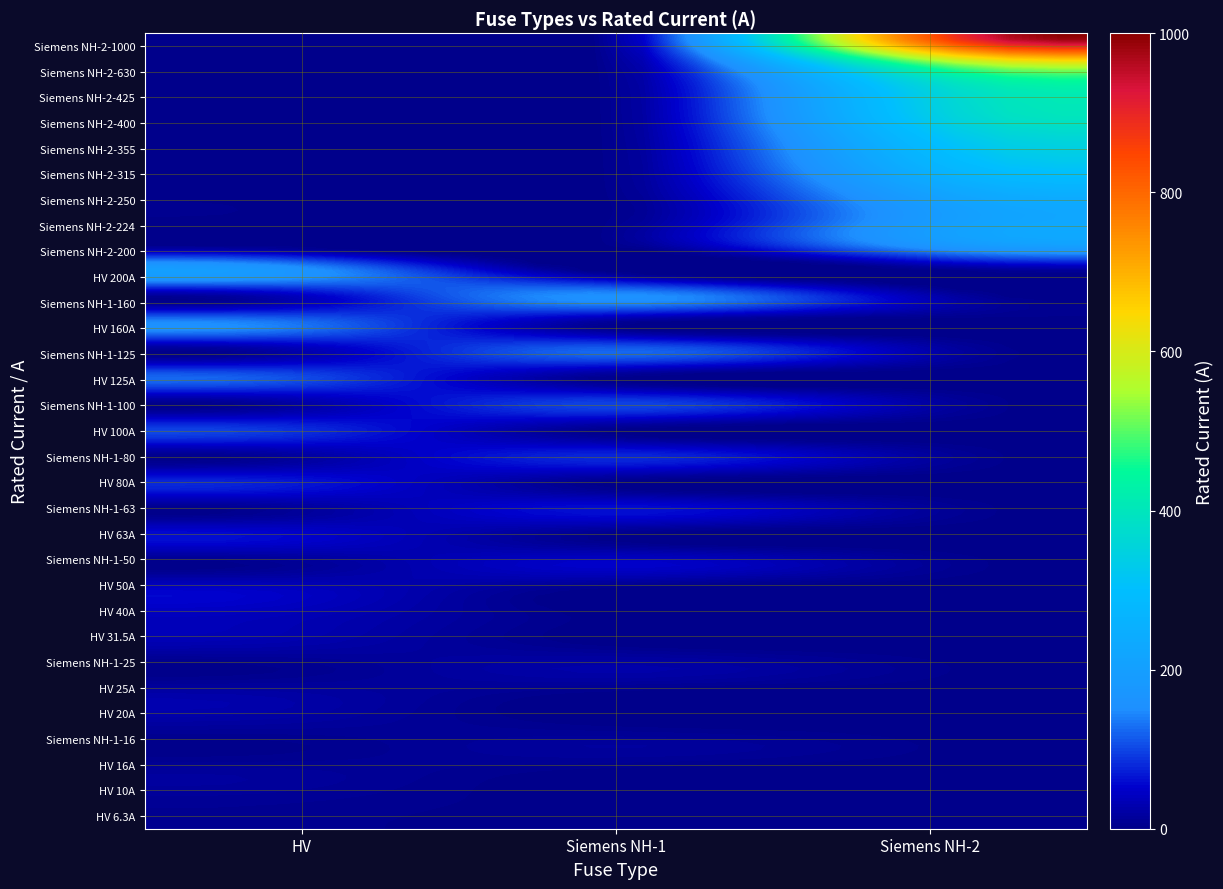

Reading left to right, list all the values displayed in this chart.

6.3	10.0	16.0	20.0	25.0	31.5	40.0	50.0	63.0	80.0	100.0	125.0	160.0	200.0	16.0	25.0	50.0	63.0	80.0	100.0	125.0	160.0	200.0	224.0	250.0	315.0	355.0	400.0	425.0	630.0	1000.0